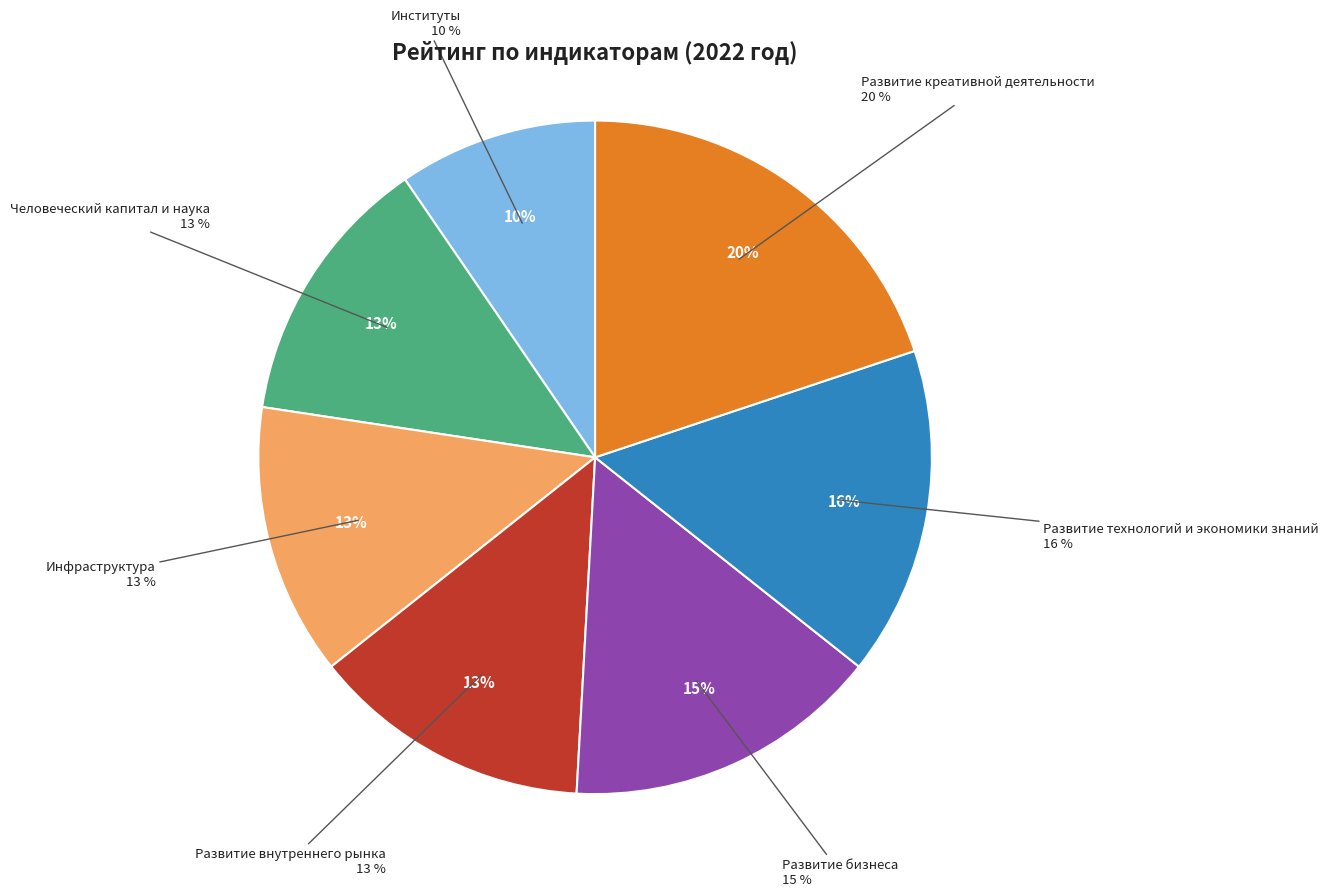

What percentage is the Человеческий капитал и наука slice, to the nearest percent?

13%